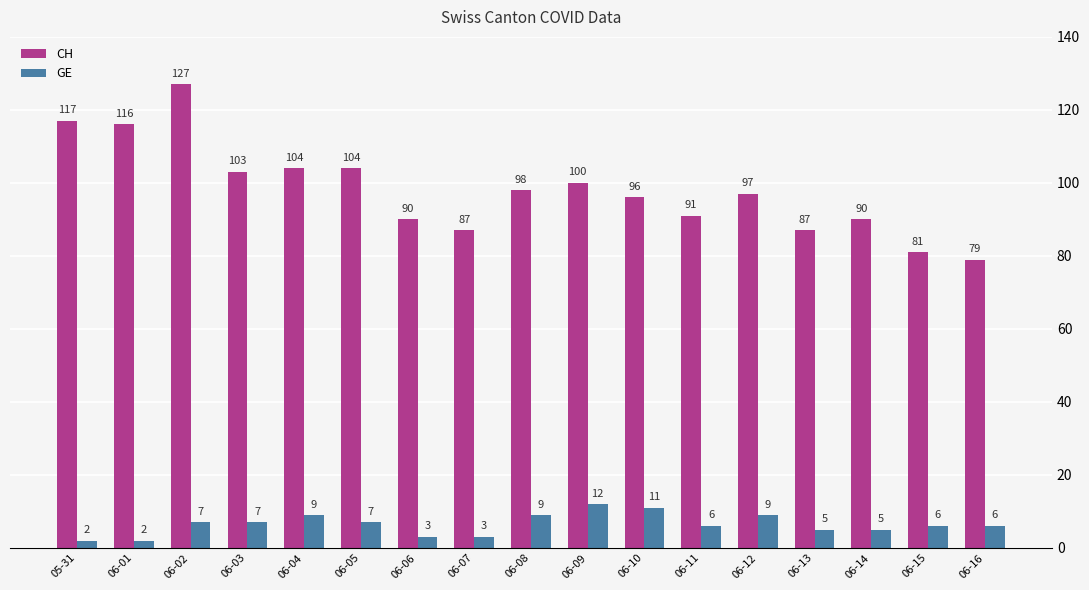

At how many categories does at least one series exceed 94?

10